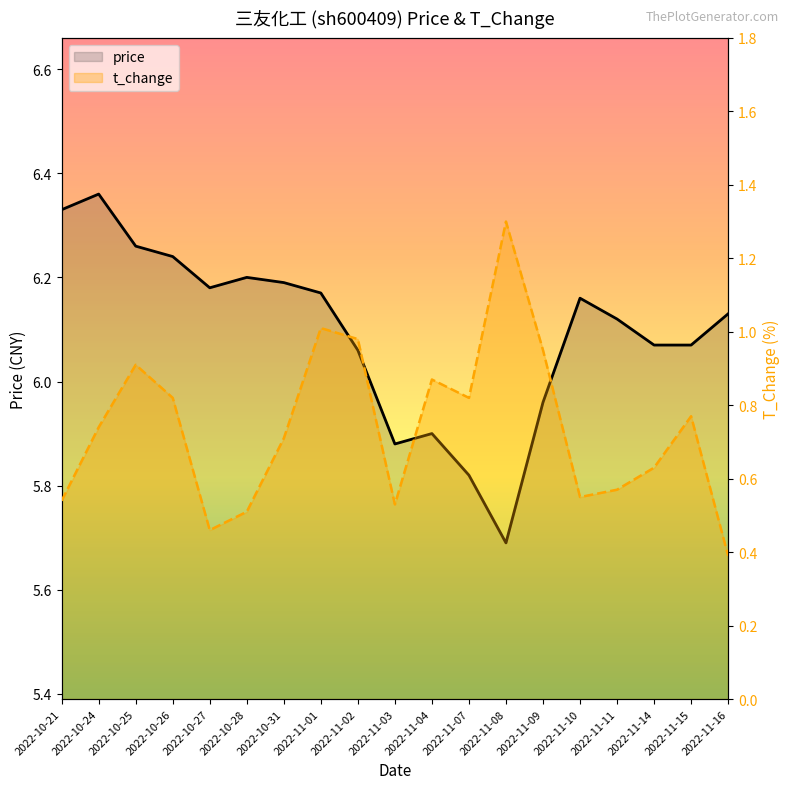

What is the difference between the highest and lowest values at 2022-11-16?

5.7